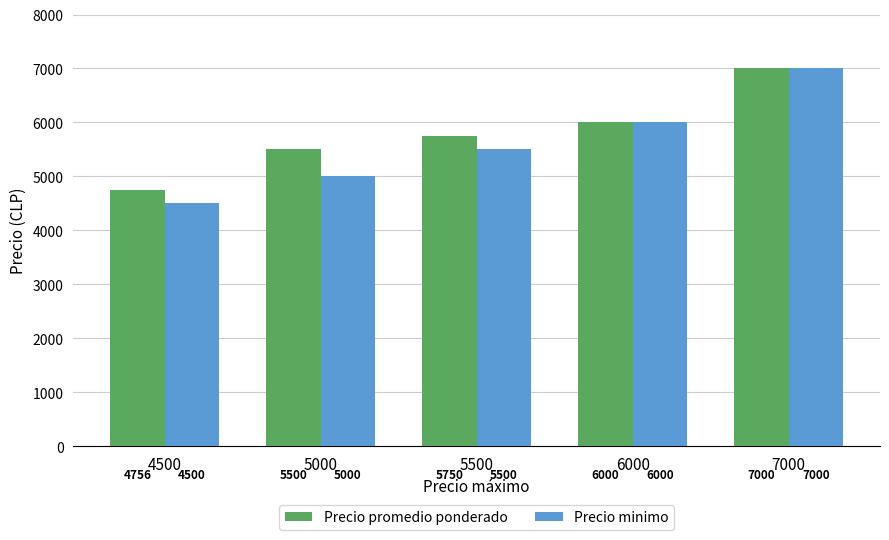

Rank the series by their average value, from lowest to highest.

Precio minimo, Precio promedio ponderado